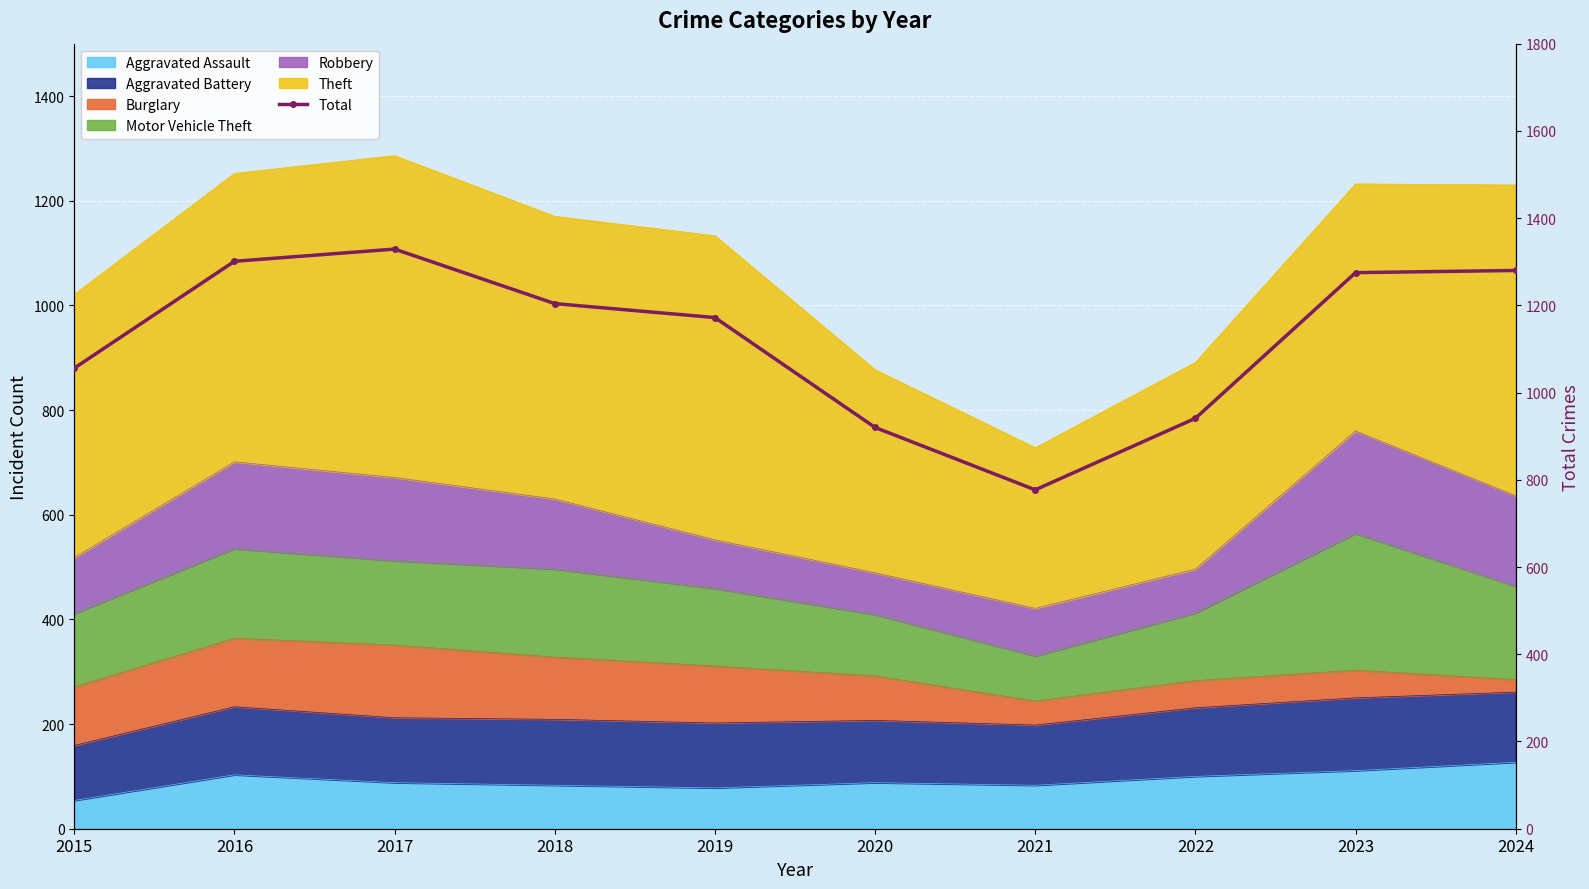

What is the difference between the values at 2020 and 2021?

143